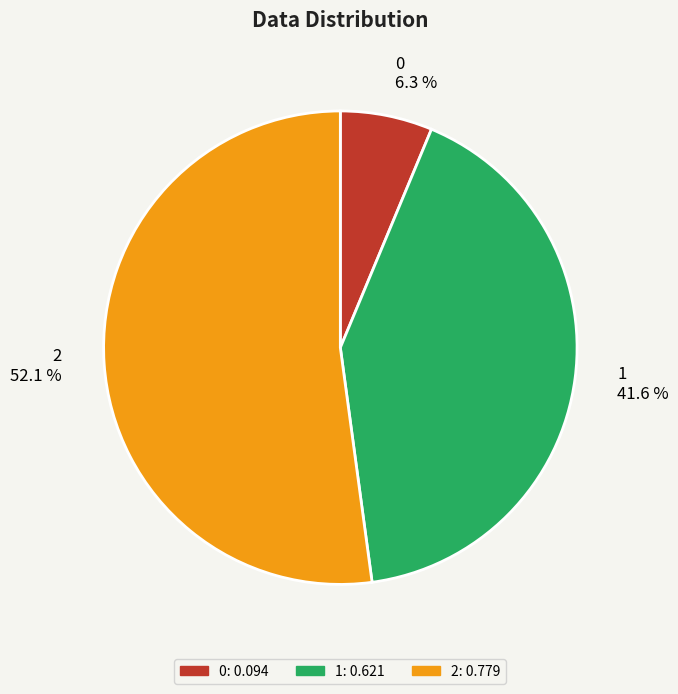

True or false: 1 accounts for 42% of the total.

True